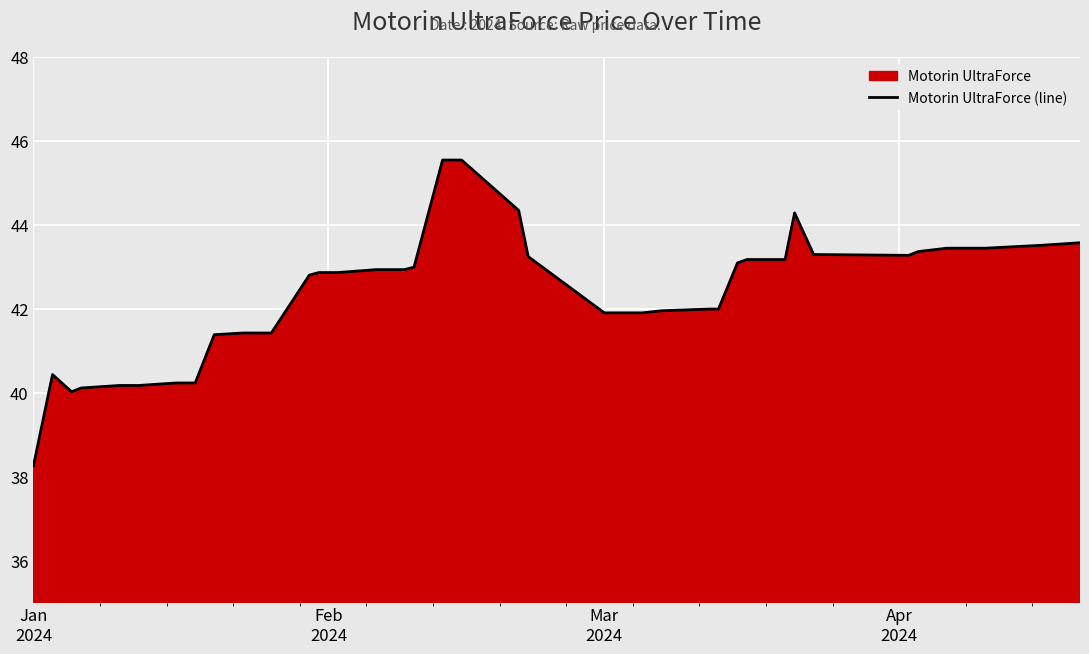

What is the minimum value shown in the chart?

38.3